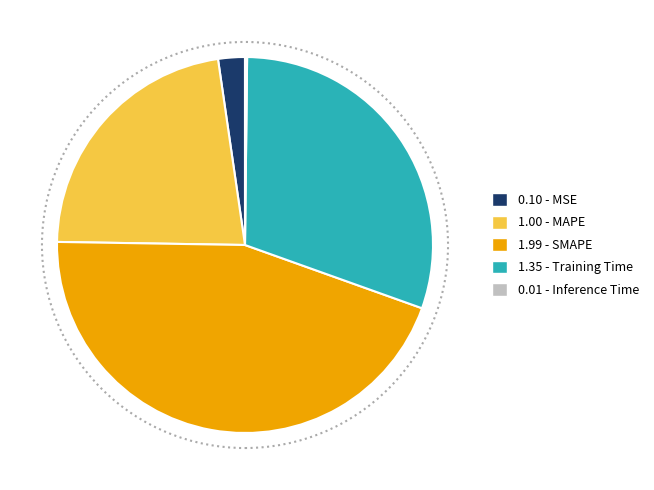

Approximately how many times larger is the value at 1.35 - Training Time compared to 1.99 - SMAPE?

0.7